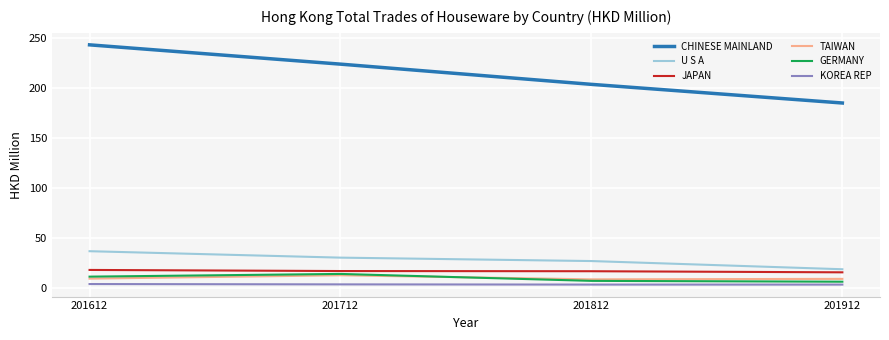

At which category is the sum across all series the highest?

201612